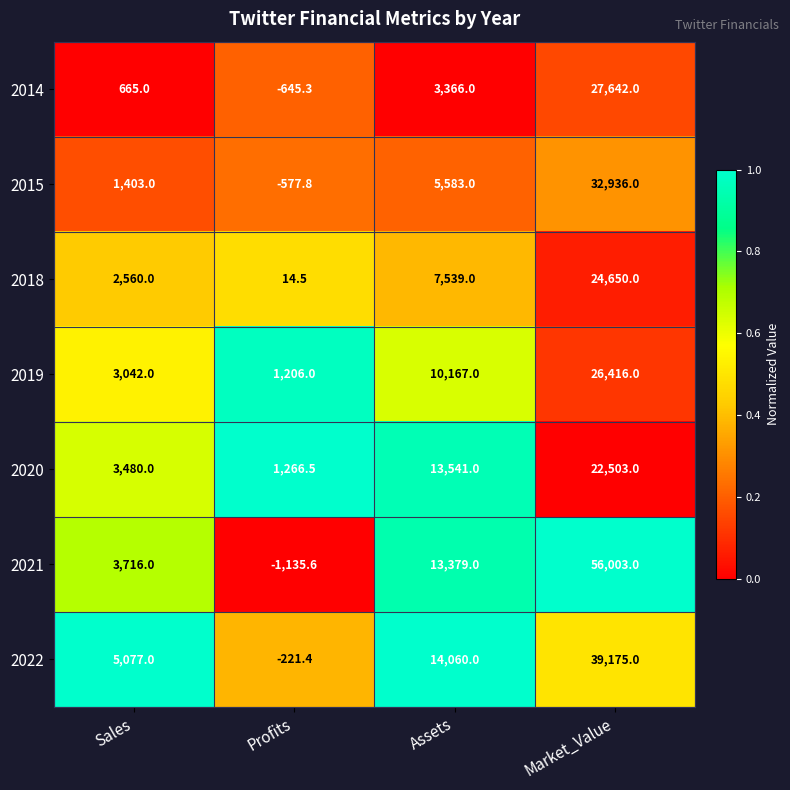

What is the spread (max minus min) of values at Profits?

2402.1